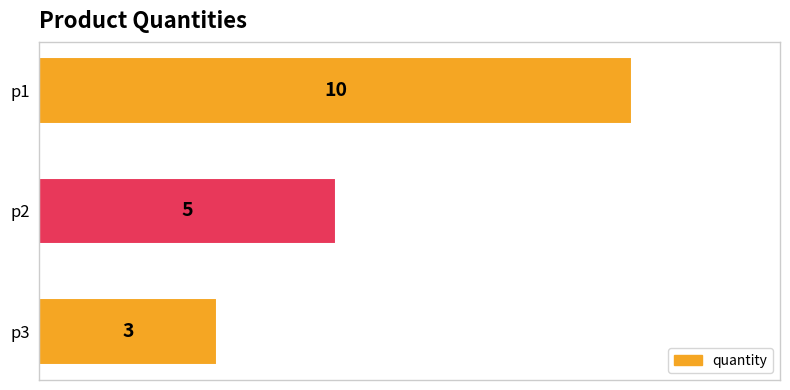

What is the change in value from p1 to p2?

-5